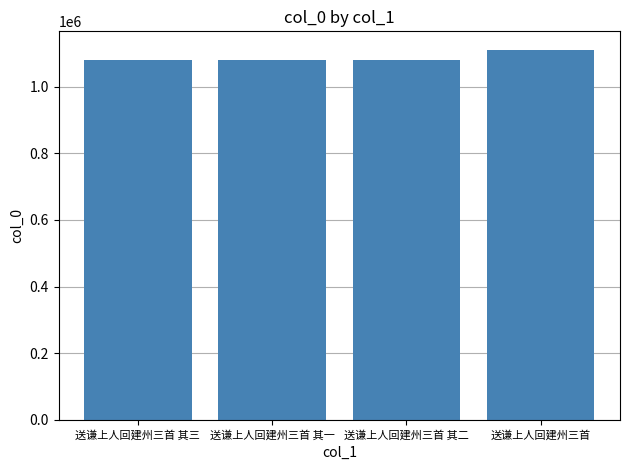

What is the label of the 4th bar from the right?

送谦上人回建州三首 其三